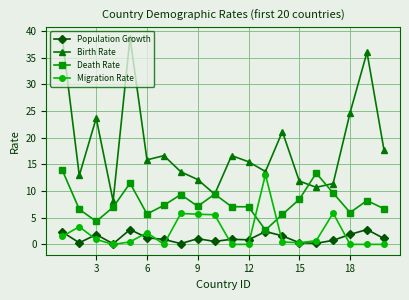

What is the difference between the maximum and second lowest values in the Birth Rate series?

29.4